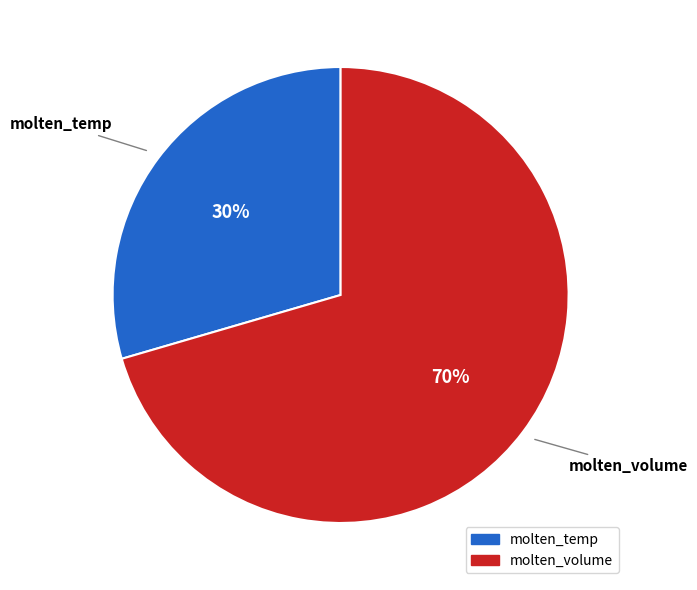

Is there a majority slice in this chart?

Yes